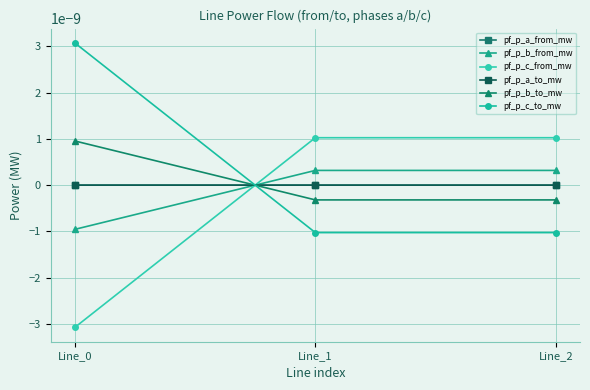

Which category has the lowest value across all series?

Line_0